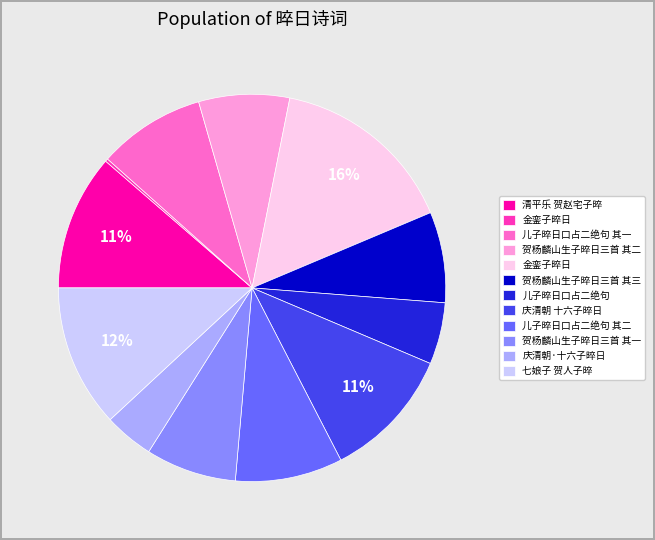

To the nearest percent, what is the average slice percentage?

8%